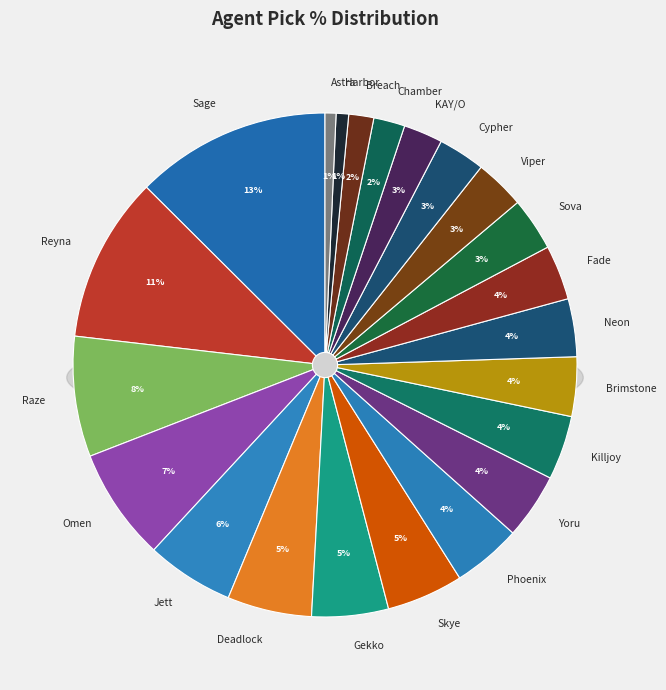

To the nearest percent, what percentage of the pie is Omen?

7%